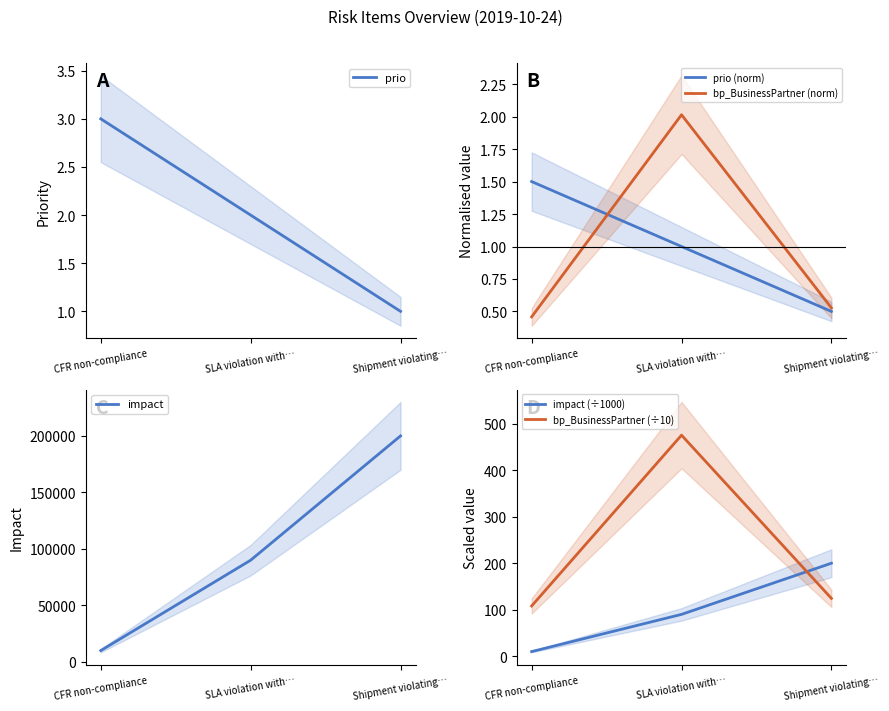

Does the chart display data point markers on the line(s)?

No